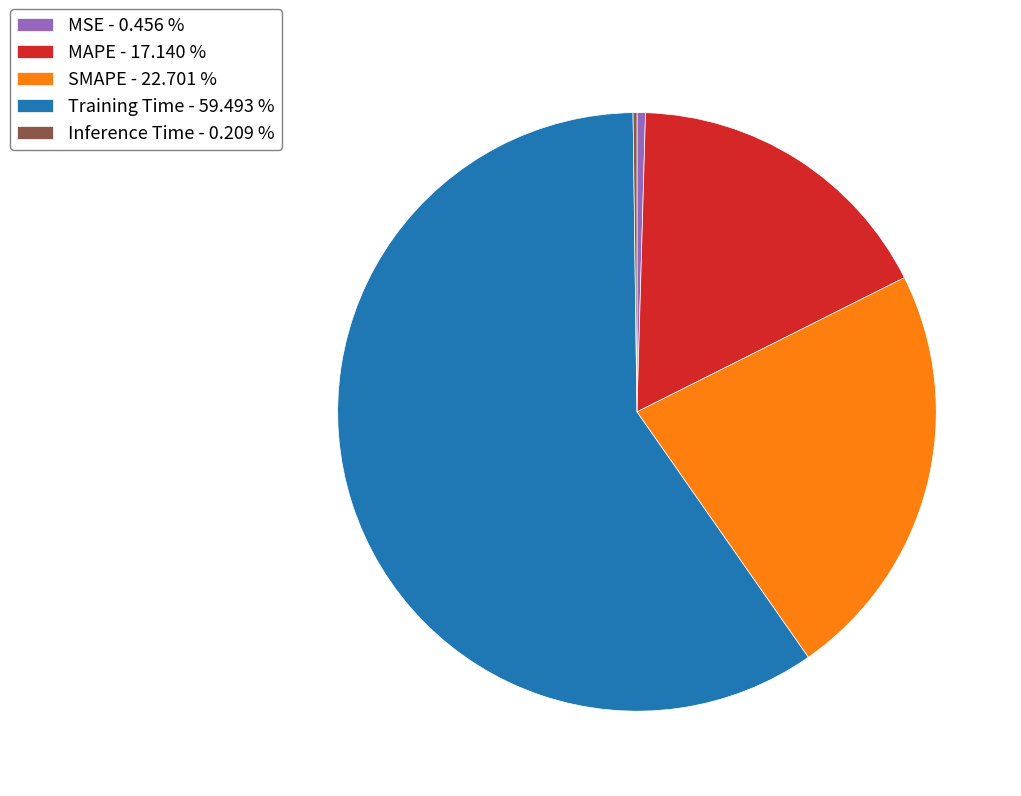

True or false: Training Time accounts for 59% of the total.

True